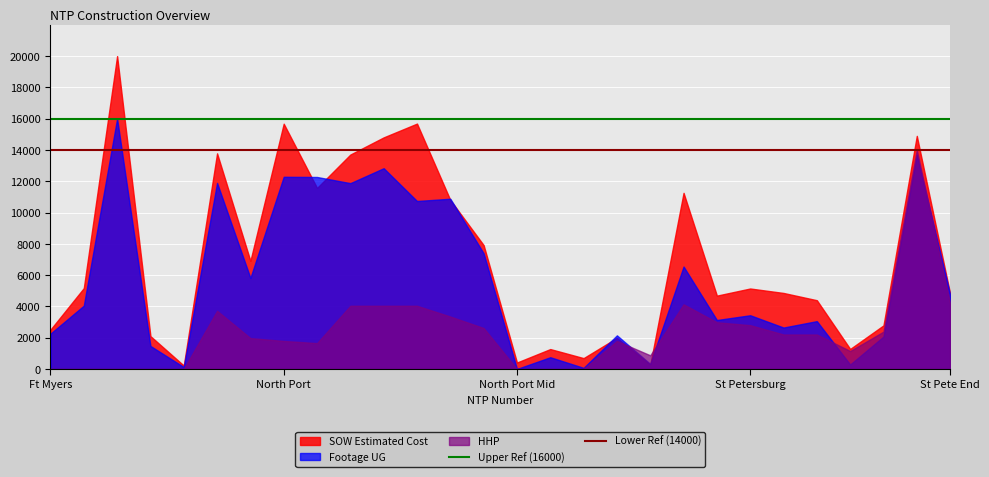

Which category has the highest value across all series?

Ft Myers